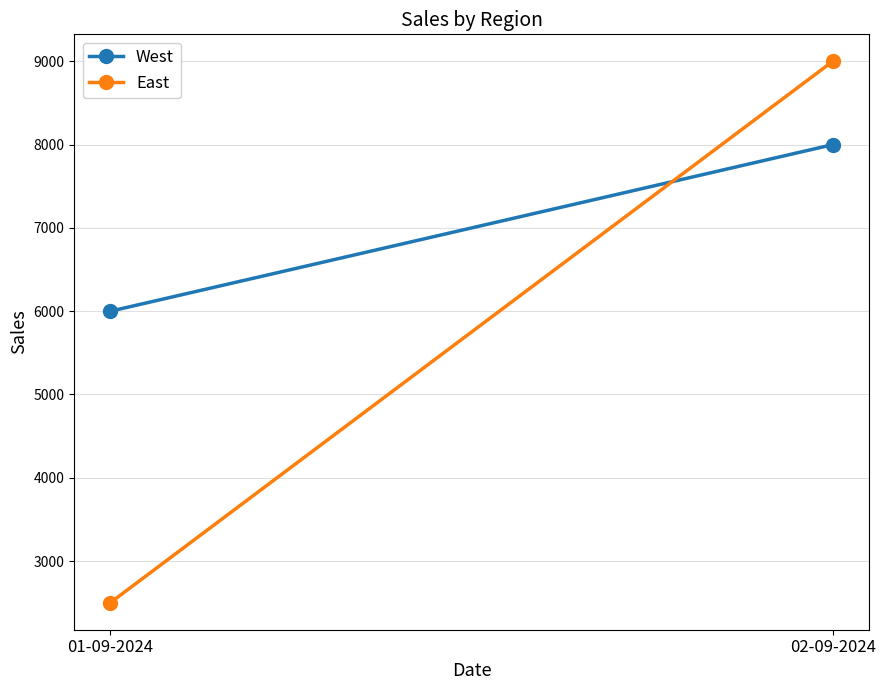

Reading left to right, transcribe all the data shown in this chart.

West: 01-09-2024=6000	02-09-2024=8000
East: 01-09-2024=2500	02-09-2024=9000